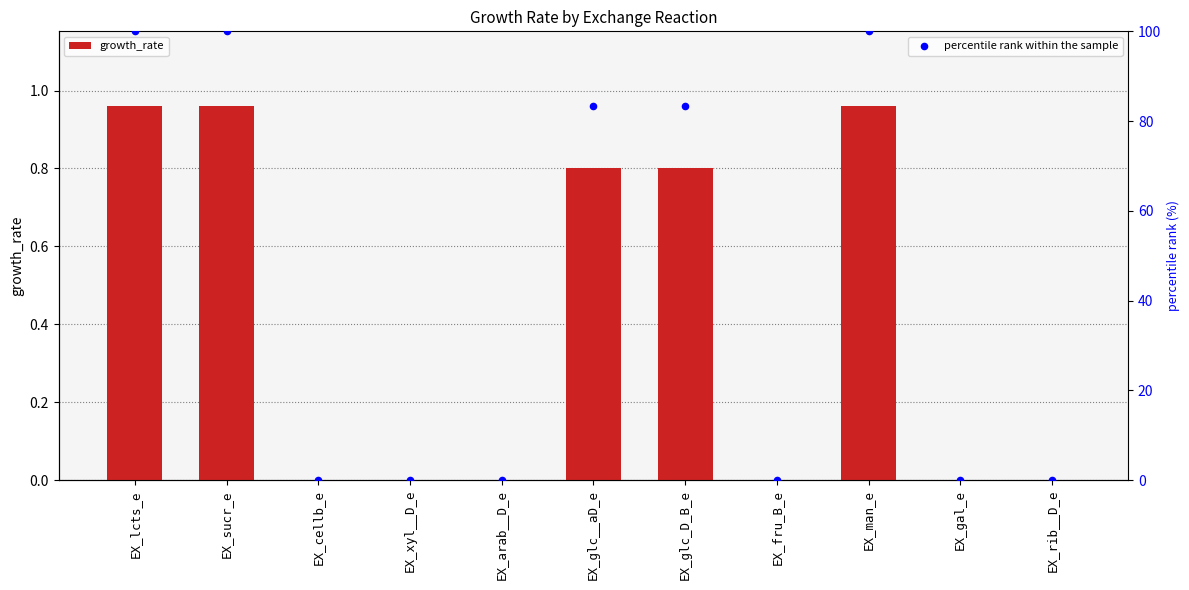

Is the value of growth_rate at EX_glc_D_B_e greater than the value of percentile rank within the sample at EX_man_e?

No